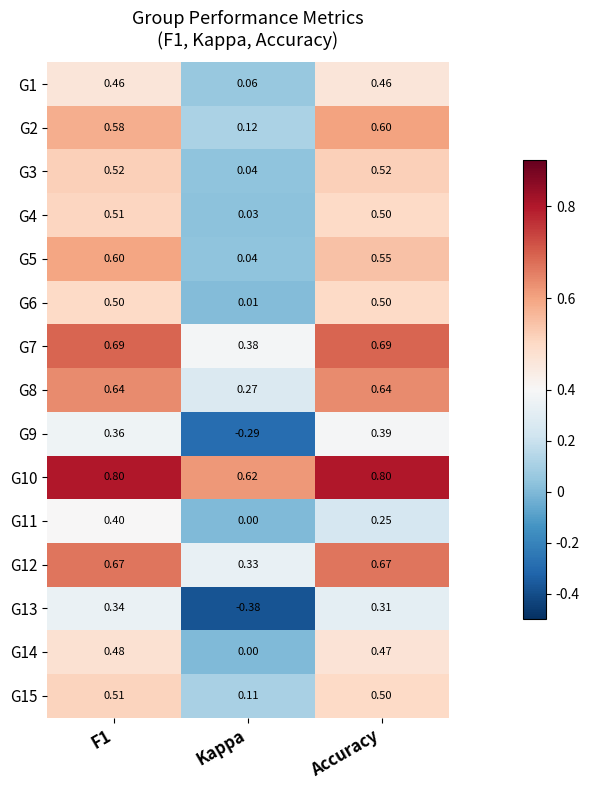

At how many categories does at least one series exceed 0?

3